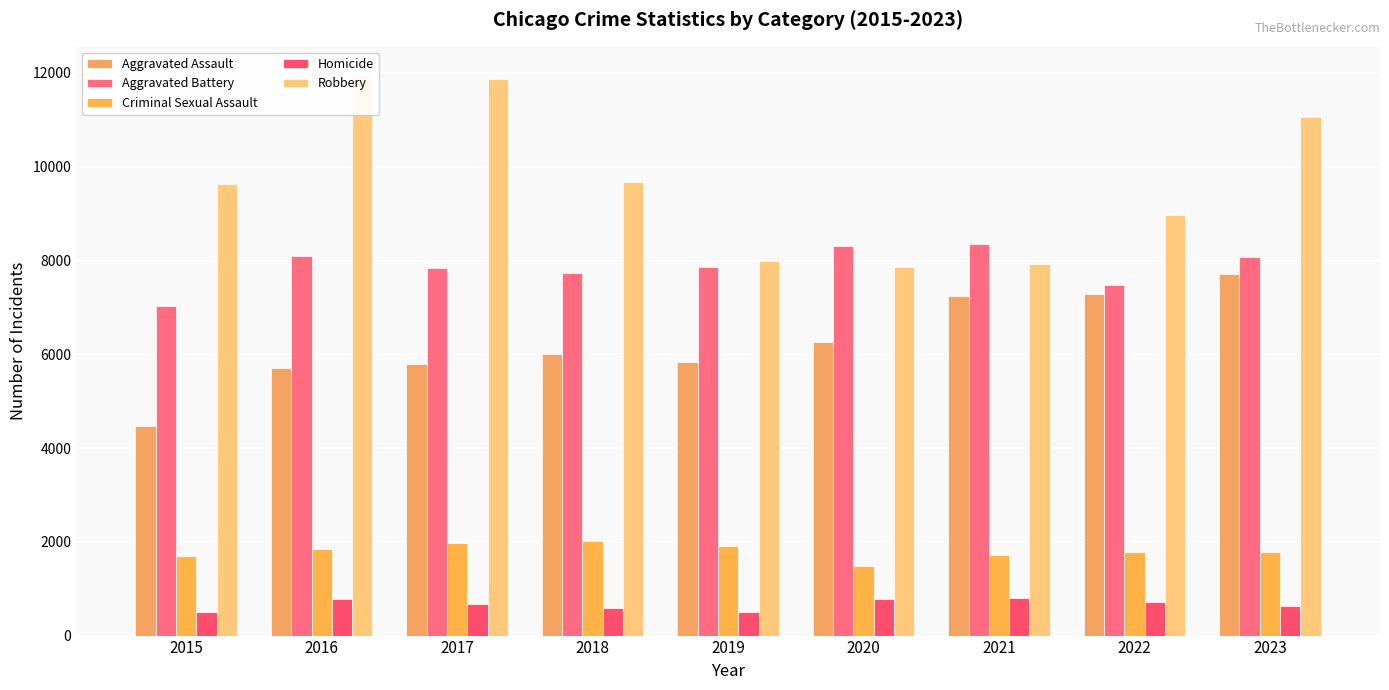

What is the highest value of the Aggravated Assault series?

7702